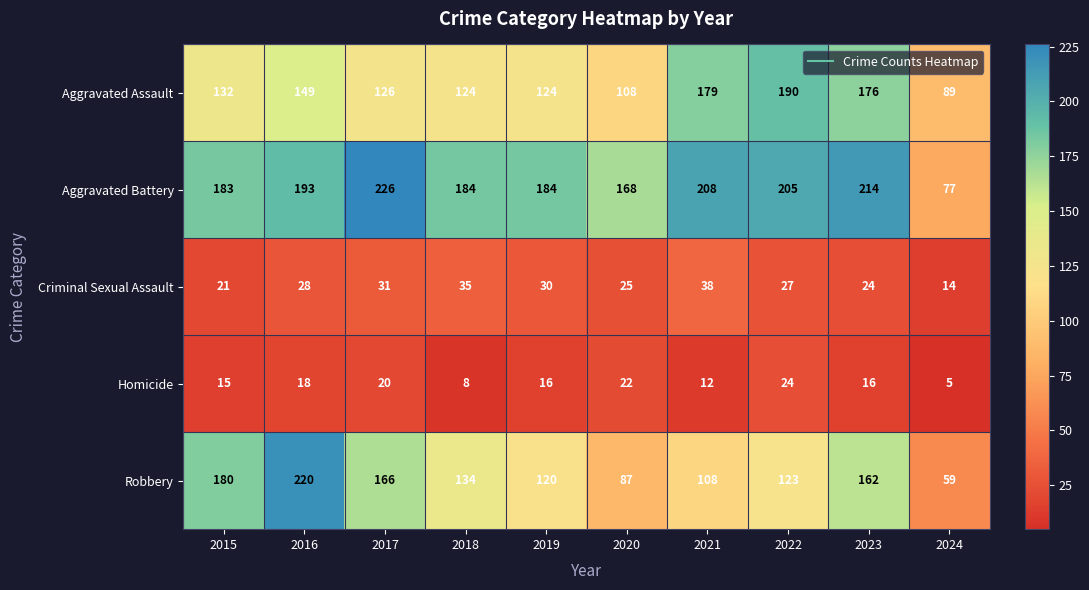

List the series in order of their peak value, lowest first.

Homicide, Criminal Sexual Assault, Aggravated Assault, Robbery, Aggravated Battery